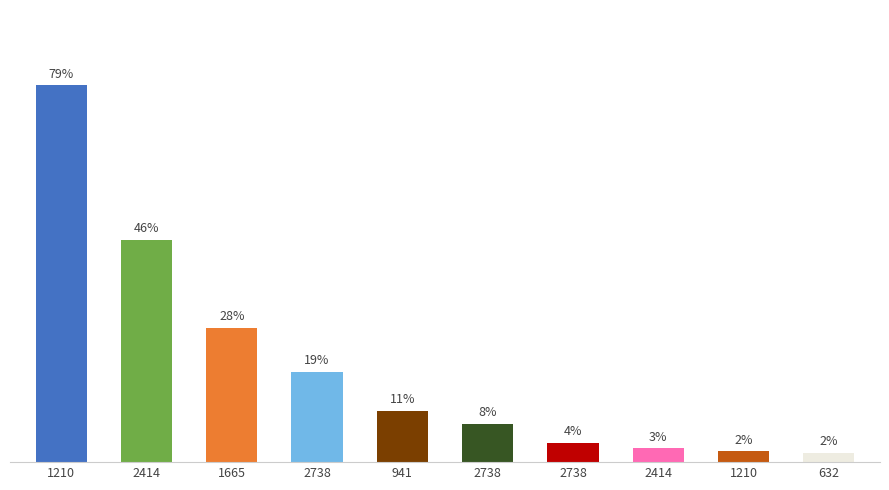

What is the sum of the values at 1665 and 2414?

0.3